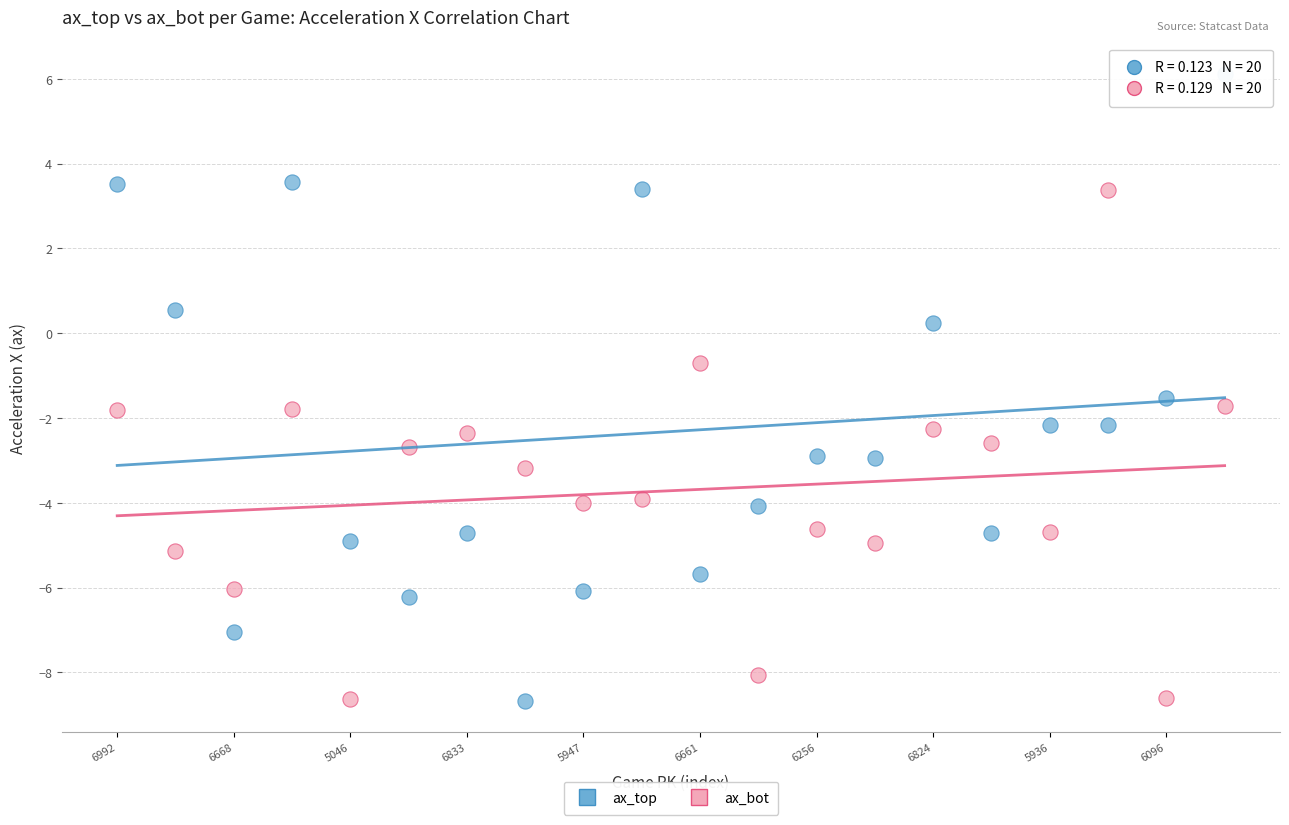

Which series reaches the maximum Y coordinate?

ax_top